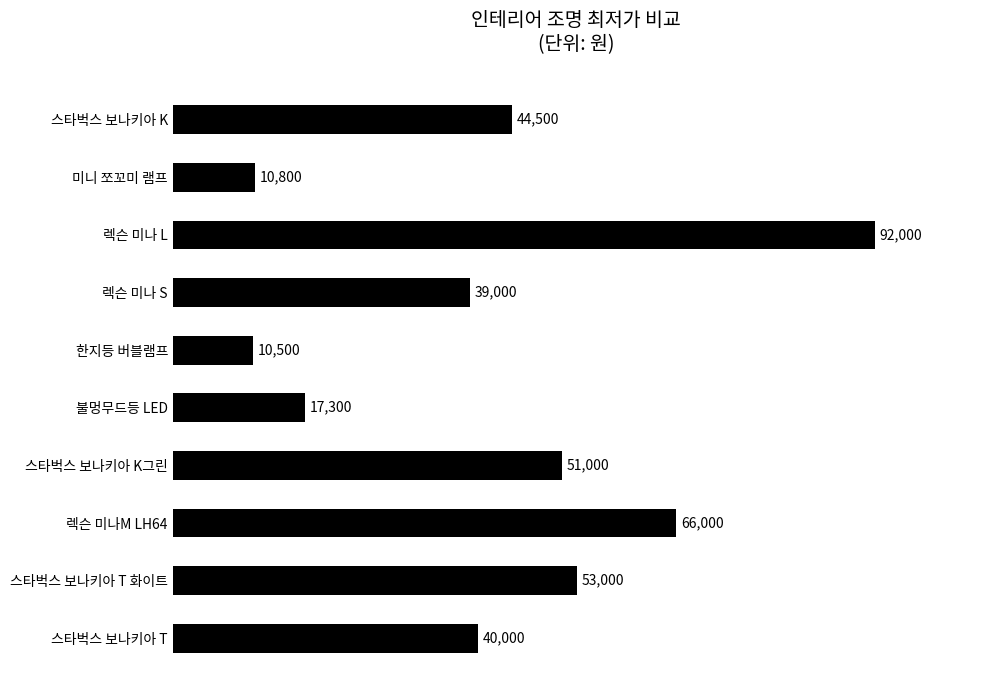

Reading top to bottom, what are all the values shown in this chart?

44500	10800	92000	39000	10500	17300	51000	66000	53000	40000